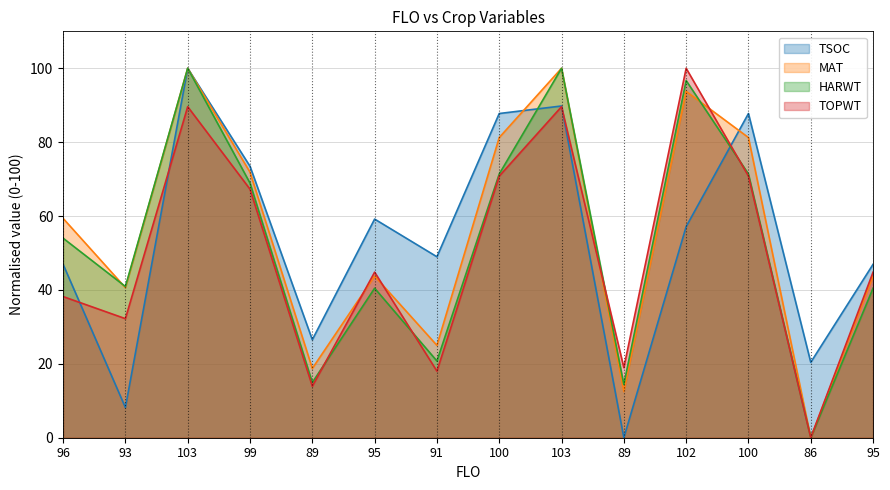

What is the difference between the maximum and second lowest values in the TOPWT series?

86.1